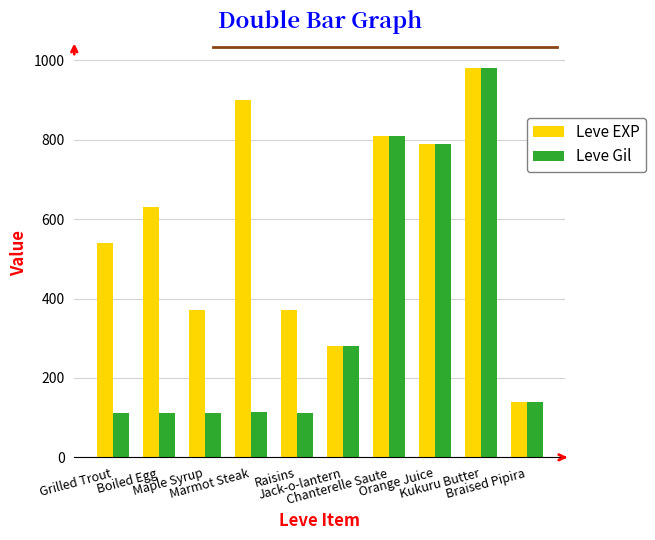

Rank the series by their average value, from lowest to highest.

Leve Gil, Leve EXP